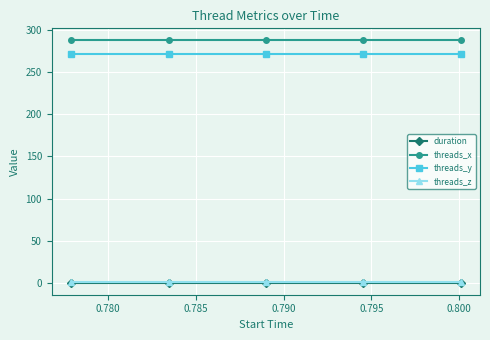

What is the value of the threads_y point at the 2nd from the left?

272.0